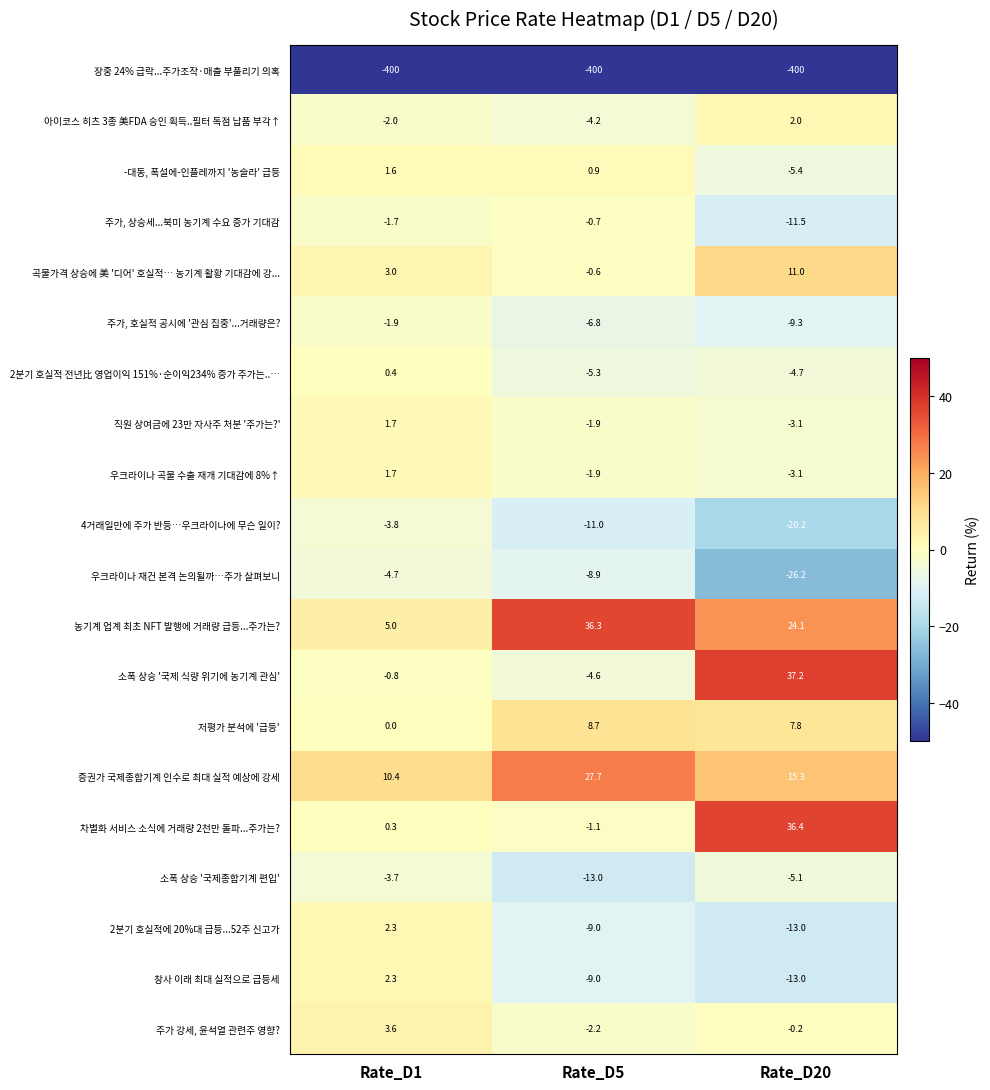

Which category has the lowest value in the 주가 강세, 윤석열 관련주 영향? series?

Rate_D5